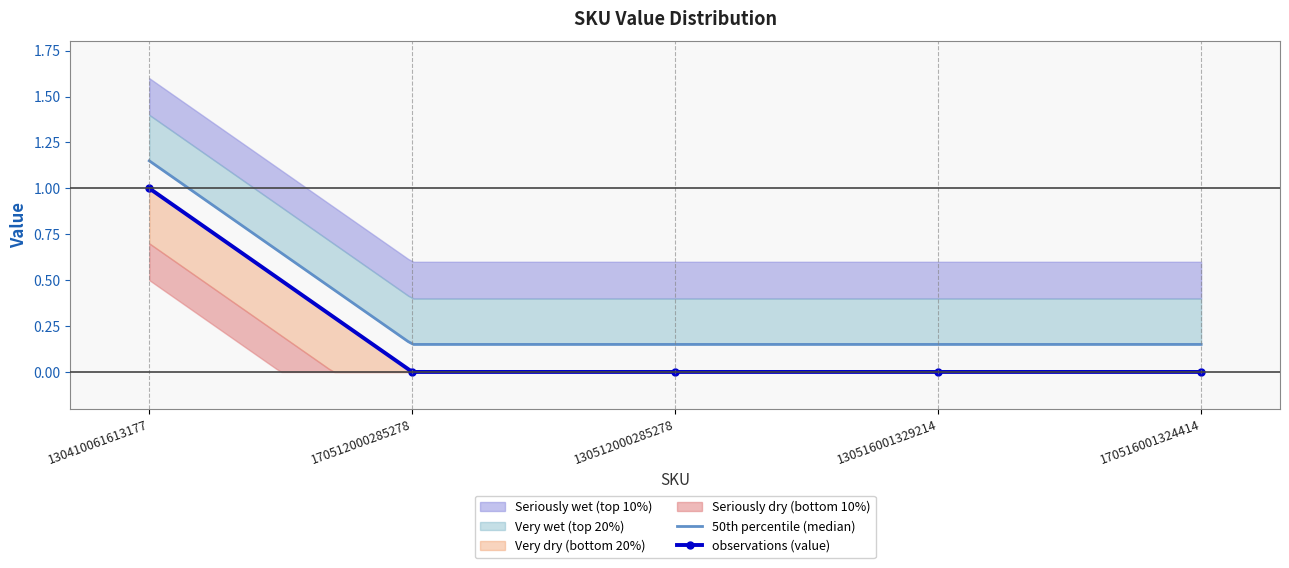

True or false: the data shows 1 at 130410061613177.

True